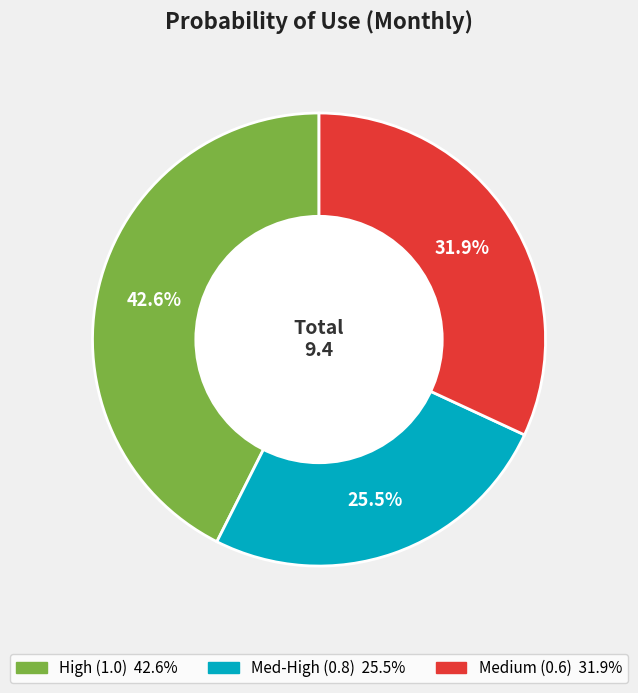

Does any single category account for the majority?

No